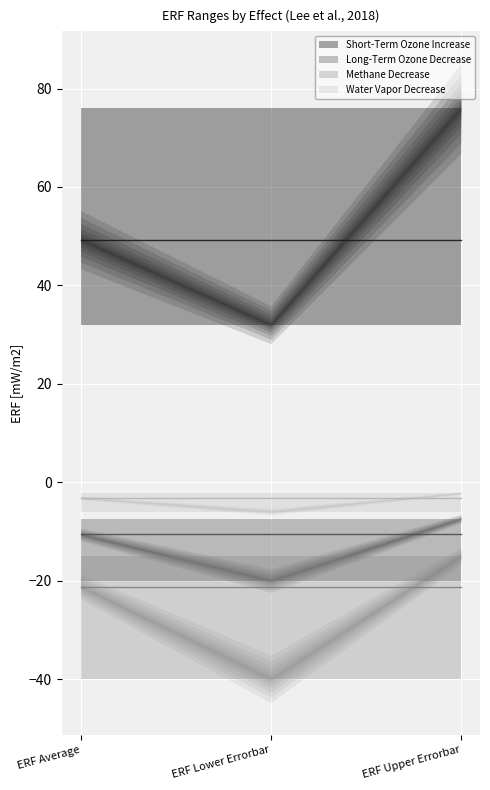

How many lines are shown in the chart?

4